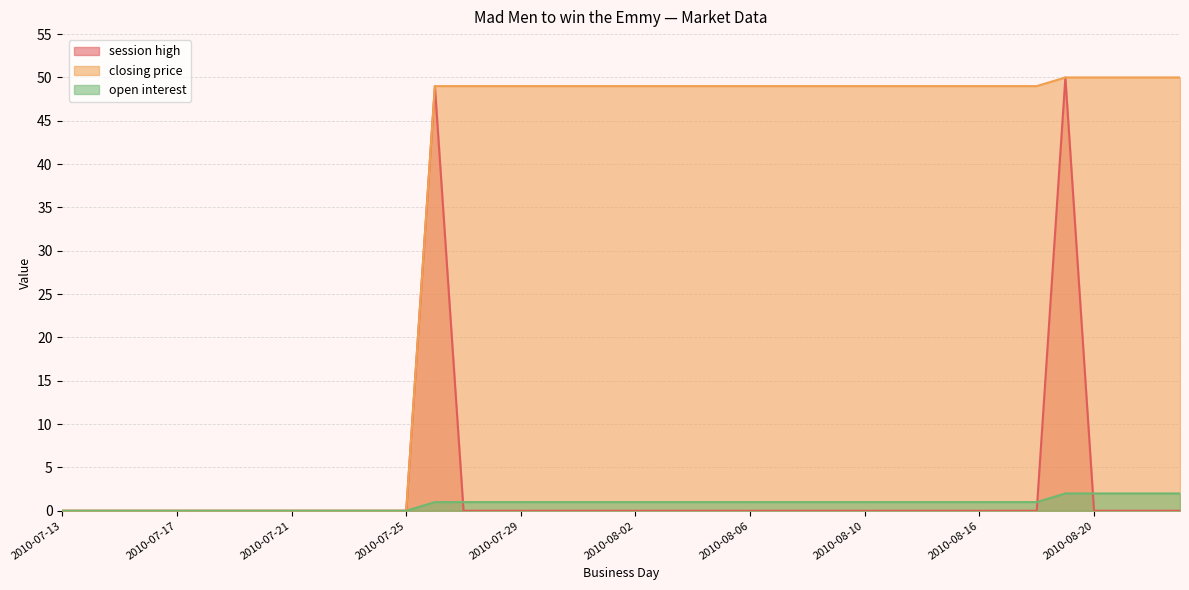

Is it true that closing price equals 64 at 2010-08-08?

False